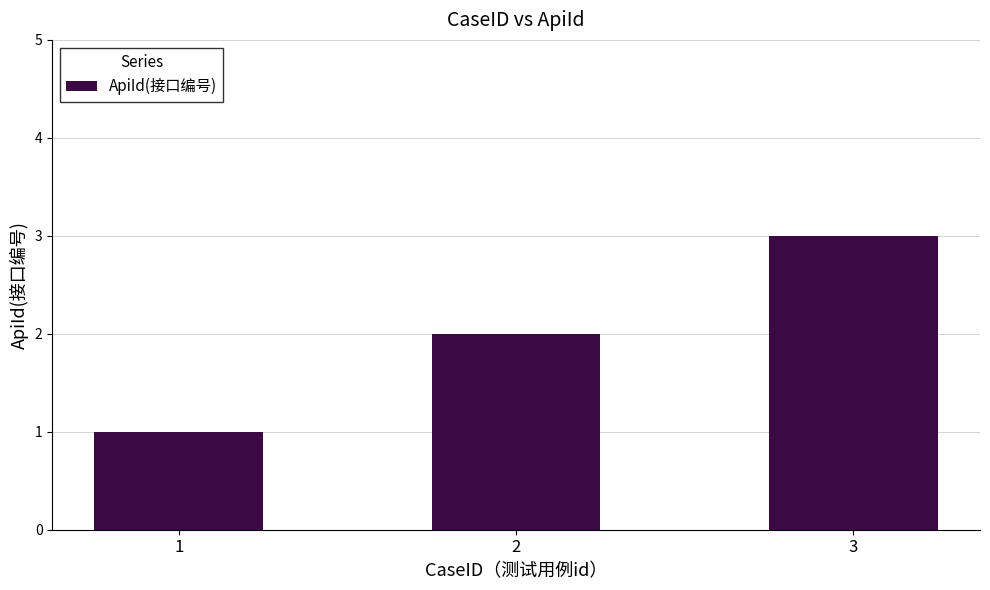

What is the sum of all values?

6